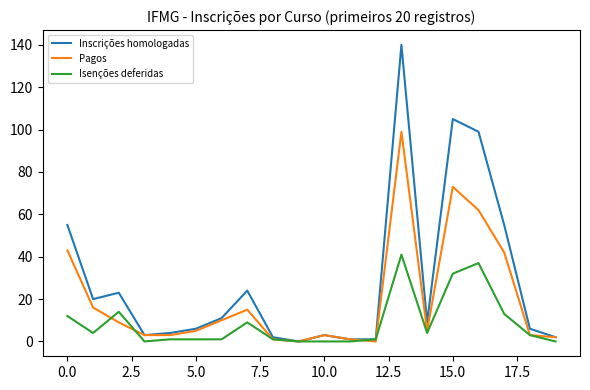

Count the number of categories in the chart.

20